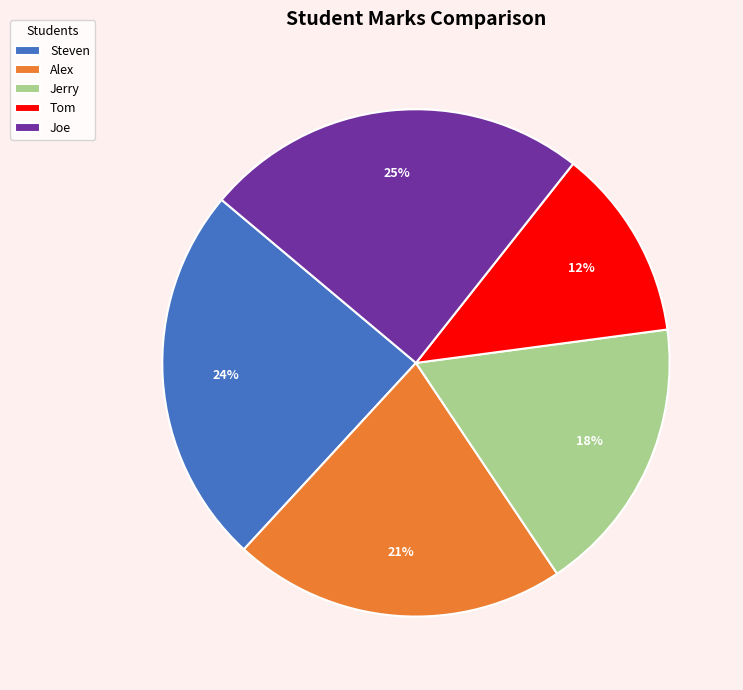

What percentage is the Jerry slice, to the nearest percent?

18%